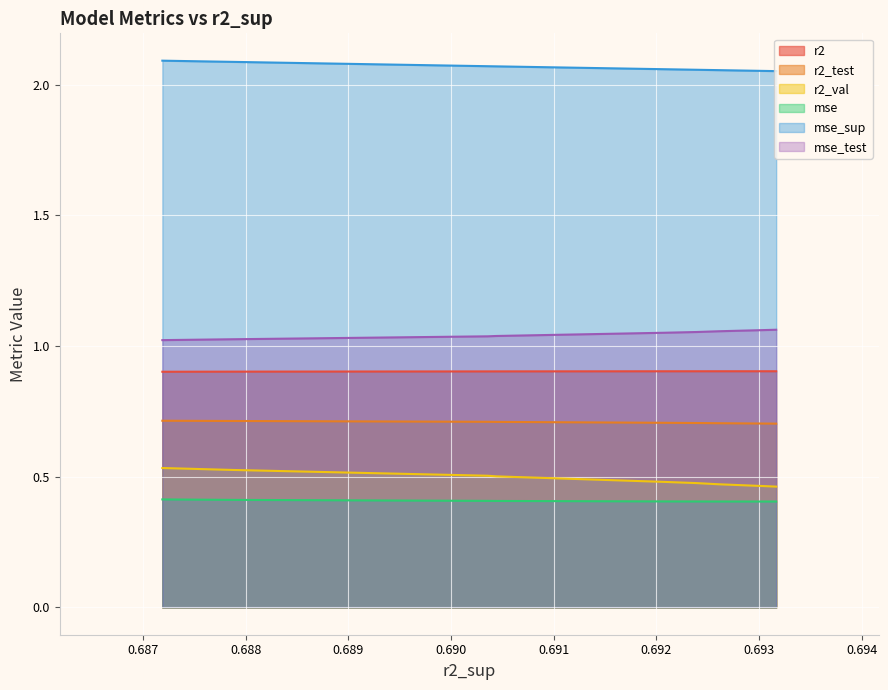

Which series has the largest range (max minus min)?

r2_val